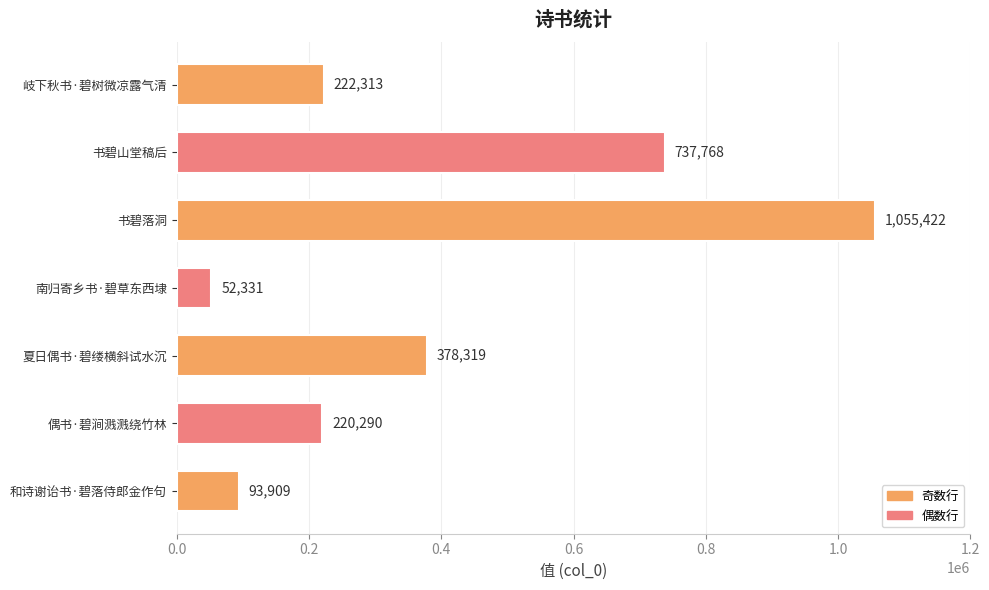

Reading bottom to top, transcribe all the data shown in this chart.

93909	220290	378319	52331	1055422	737768	222313